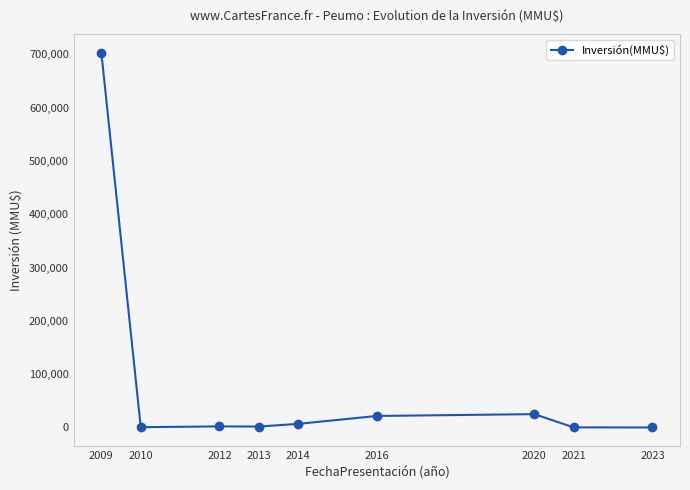

At which label does the data first exceed 2000?

2009